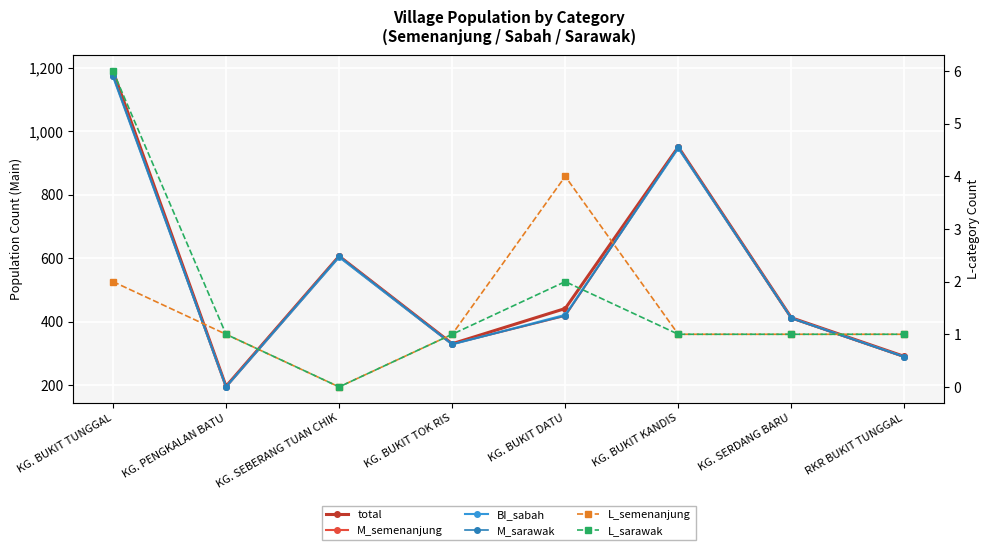

In BI_sabah, how many points are lower than both neighbors (excluding endpoints)?

2